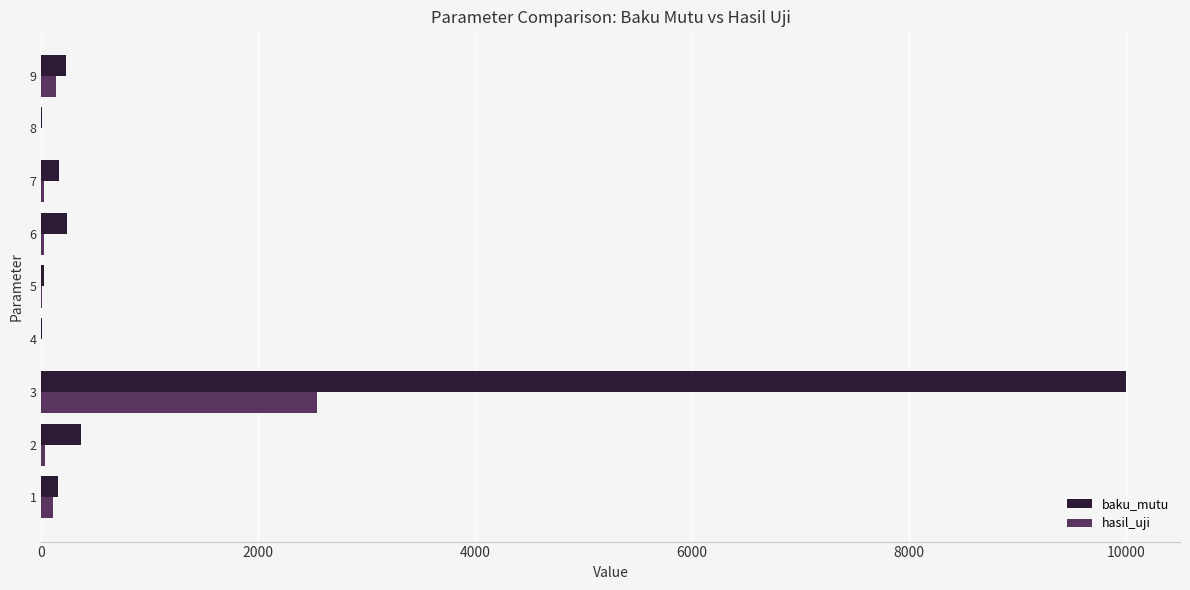

What is the greatest value displayed?

10000.0